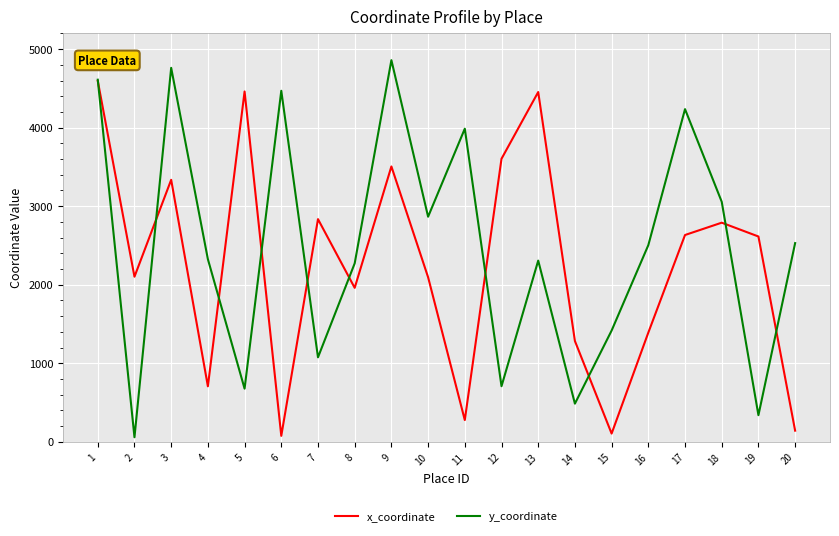

How many lines are shown in the chart?

2